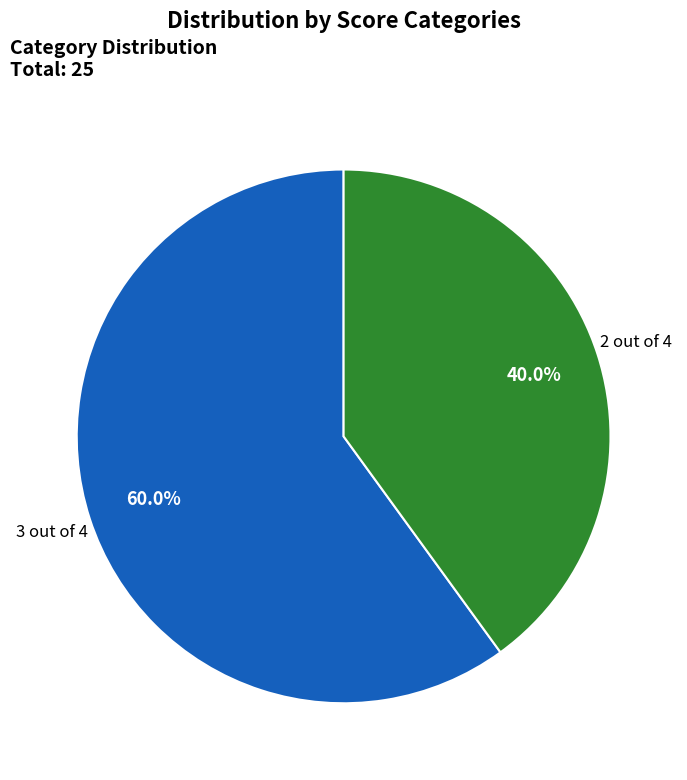

To the nearest percent, what is the difference between the largest and smallest slice percentages?

20%